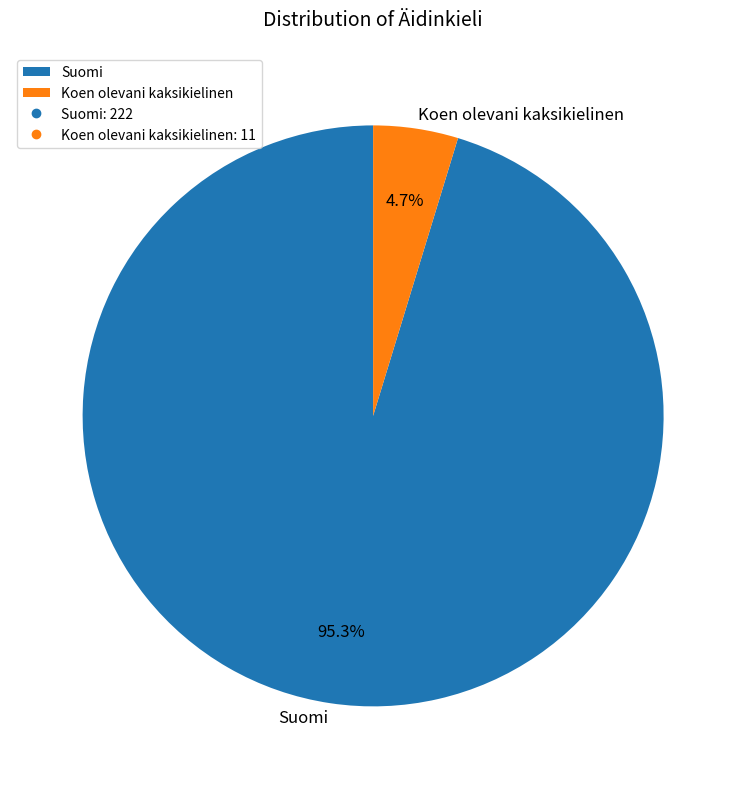

To the nearest percent, what is the combined percentage of Koen olevani kaksikielinen and Suomi?

100%